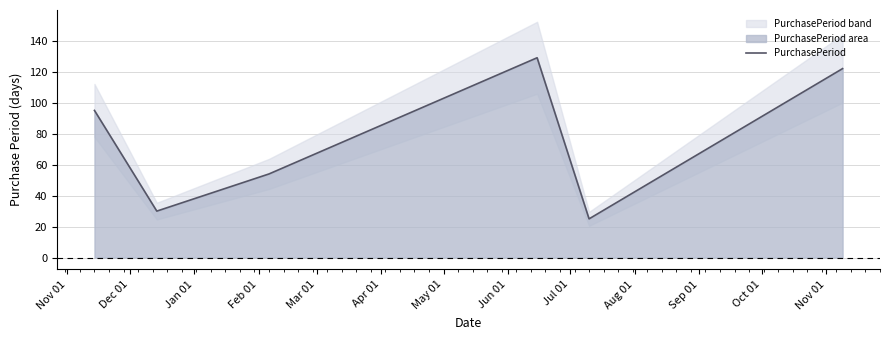

What is the minimum value for PurchasePeriod?

25